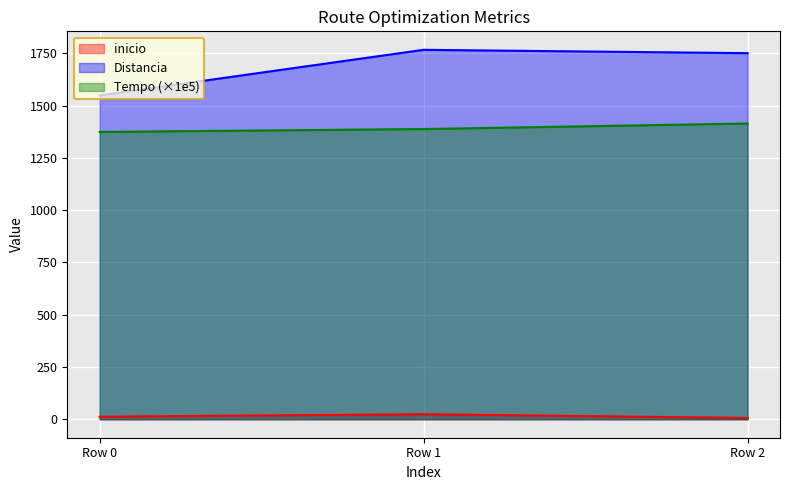

Which series has the largest range (max minus min)?

Distancia